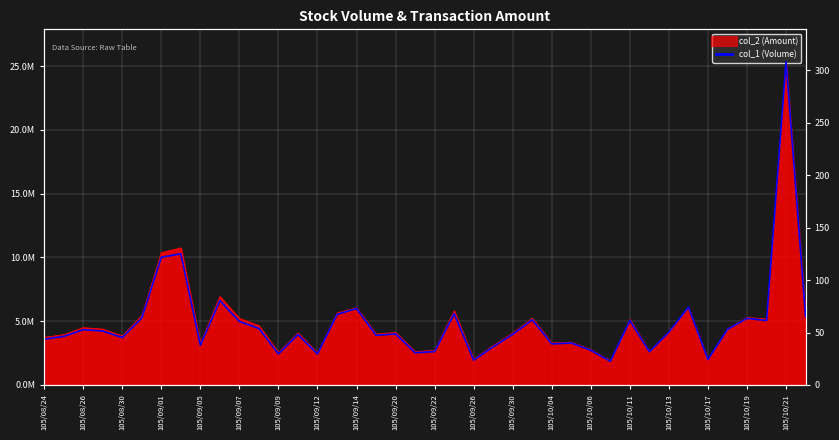

What is the label of the 20th point from the left?

105/10/21